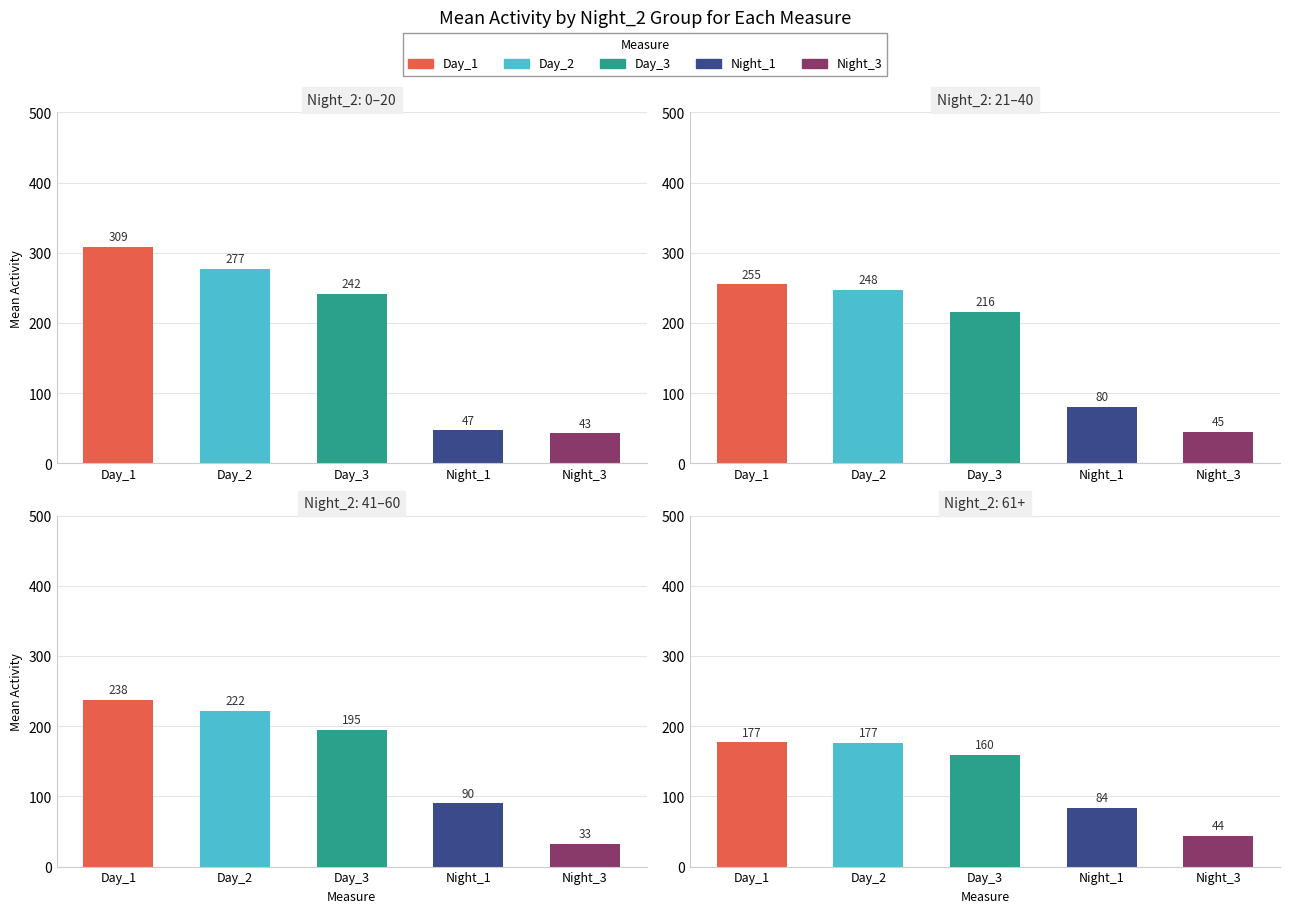

True or false: Day_1 has a value of 170 at 20.

False